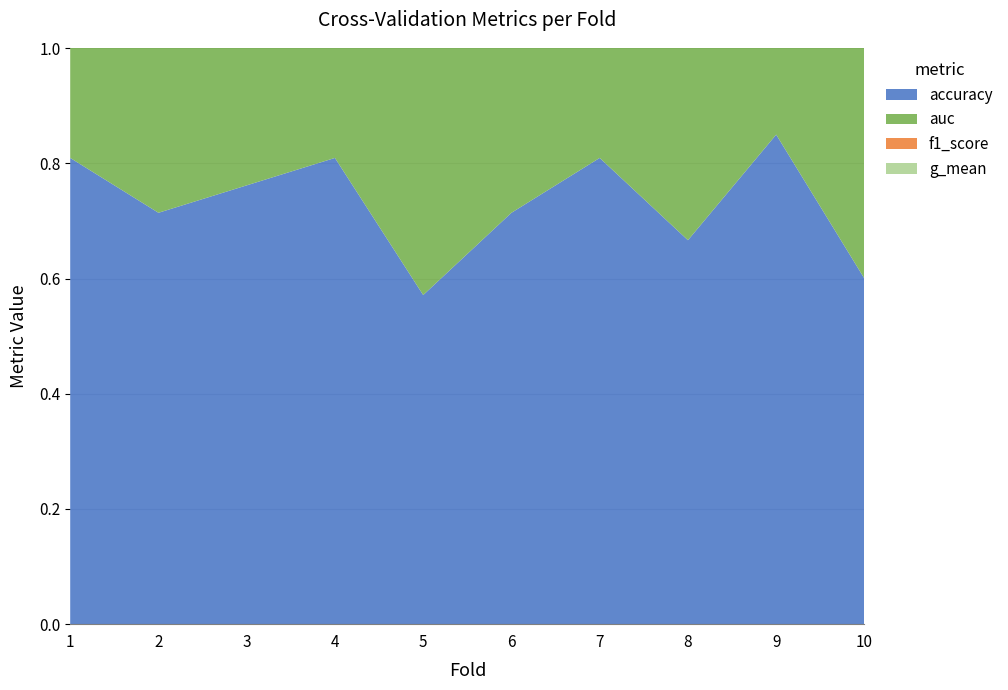

Reading right to left, what are all the values shown in this chart?

accuracy: 0.6	0.8	0.7	0.8	0.7	0.6	0.8	0.8	0.7	0.8
auc: 0.6	0.9	0.7	0.8	0.8	0.6	0.8	0.8	0.7	0.8
f1_score: 0.6	0.8	0.7	0.8	0.7	0.5	0.8	0.8	0.7	0.8
g_mean: 0.6	0.9	0.7	0.8	0.7	0.5	0.8	0.8	0.7	0.8